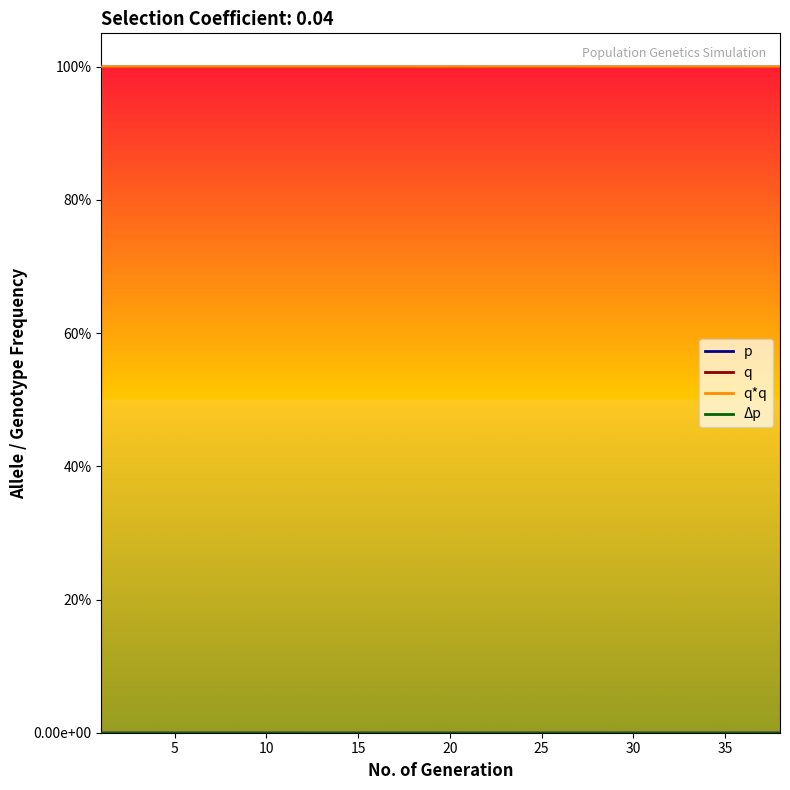

What is the spread (max minus min) of values at 16?

1.0